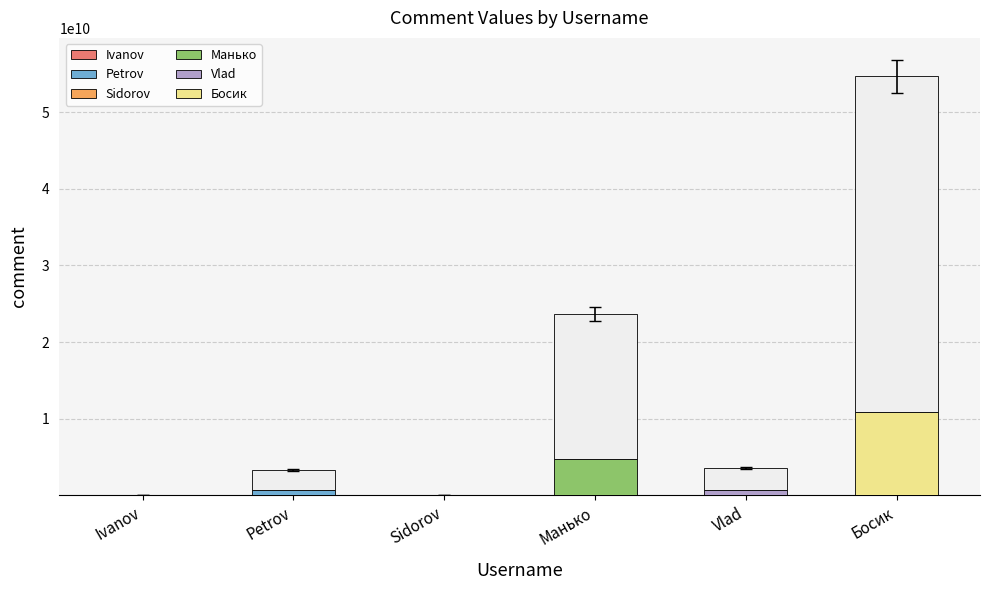

Which label corresponds to the smallest value in the chart?

Sidorov